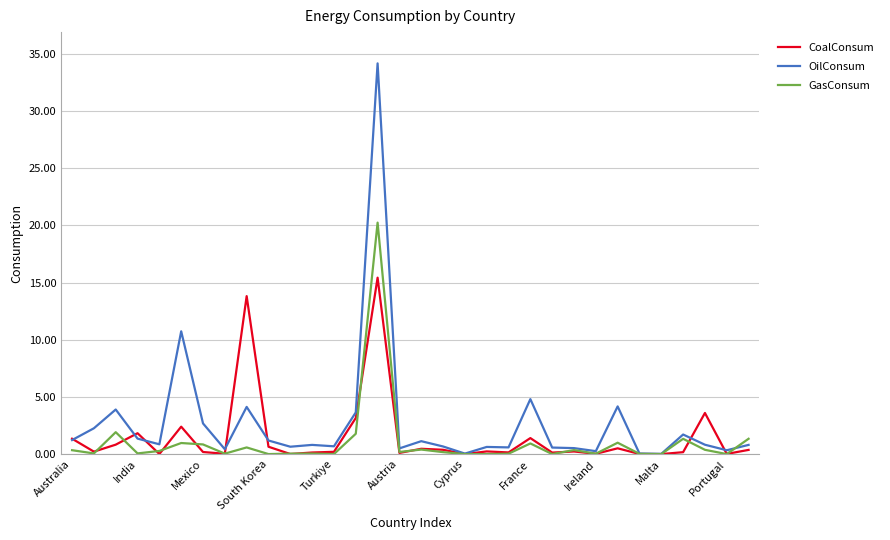

Rank the series by their maximum value, from lowest to highest.

CoalConsum, GasConsum, OilConsum